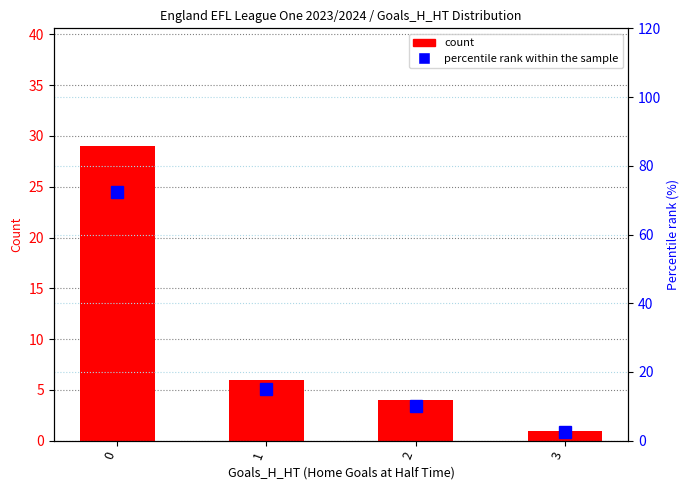

List the labels in order of percentile rank within the sample value, largest first.

0, 1, 2, 3